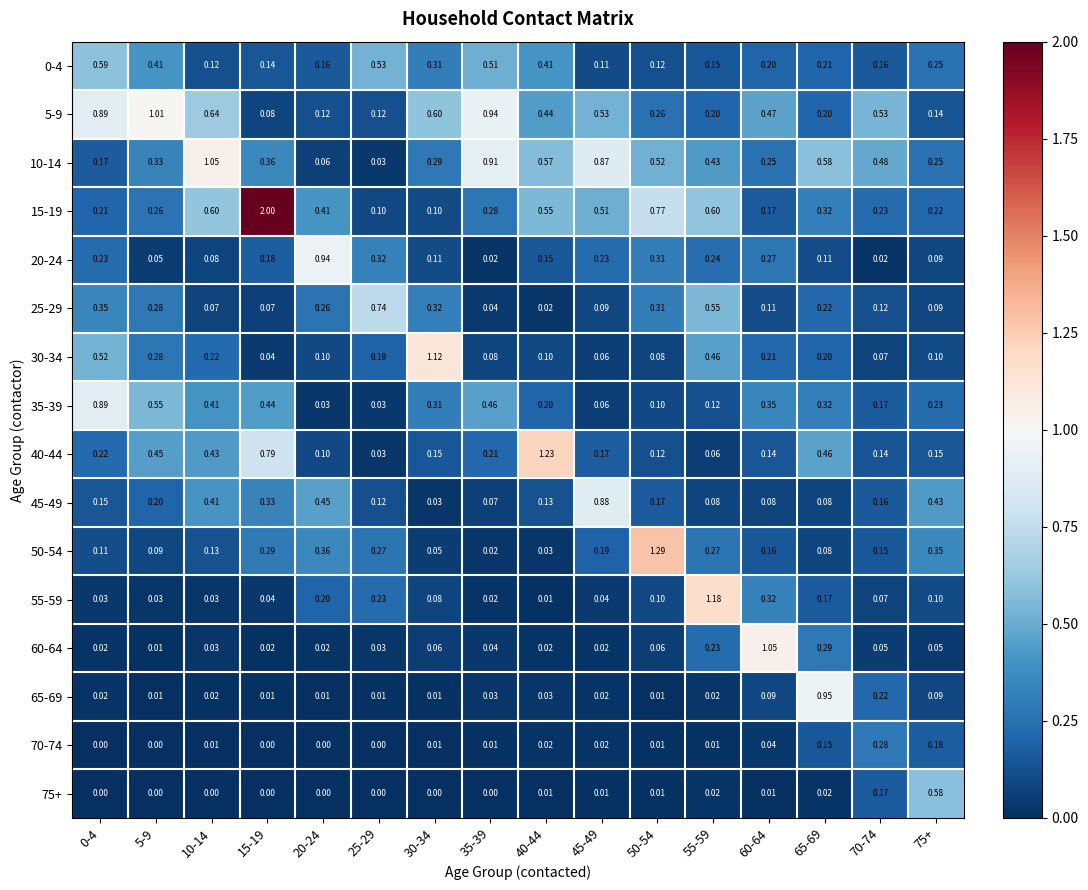

Is the value of 10-14 at 30-34 greater than the value of 70-74 at 65-69?

Yes